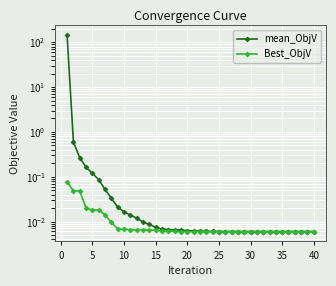

What are all the series names shown in the legend?

mean_ObjV, Best_ObjV